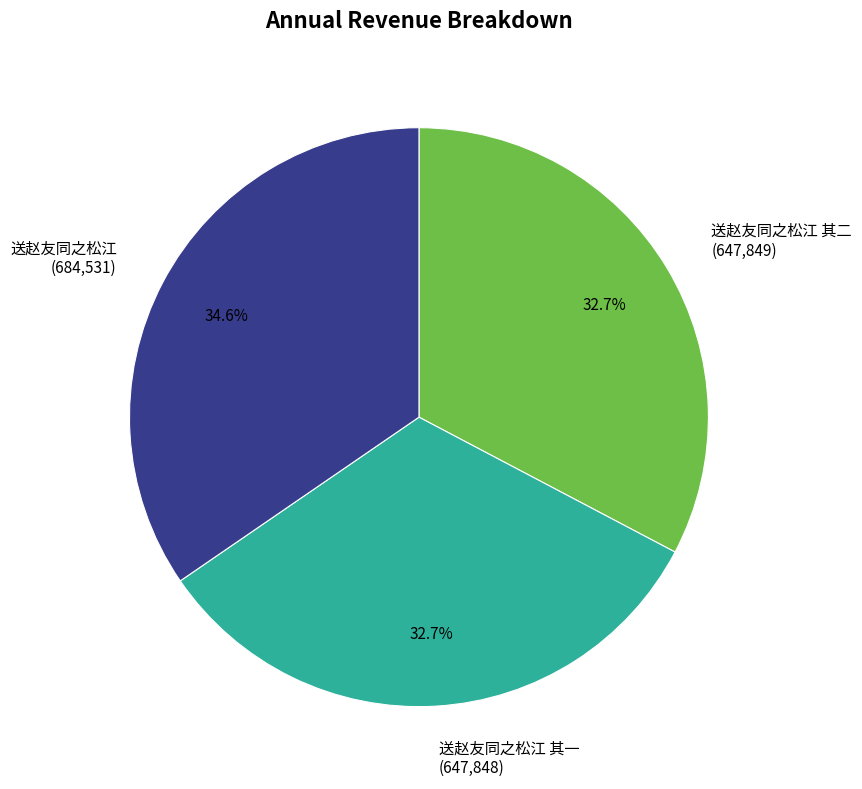

How many slices are in this pie chart?

3